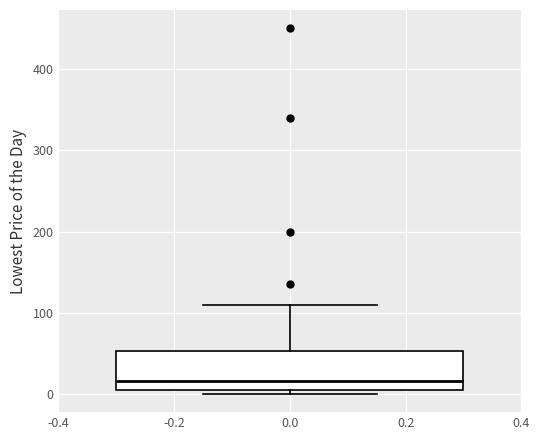

Read this box plot against the y-axis: the position of the median line, the range covered by the box, and the ends of both whiskers. The values are not printed on the chart, so give them approximately, as read against the axis.

median 20, box 10 to 50, whiskers 0 to 110